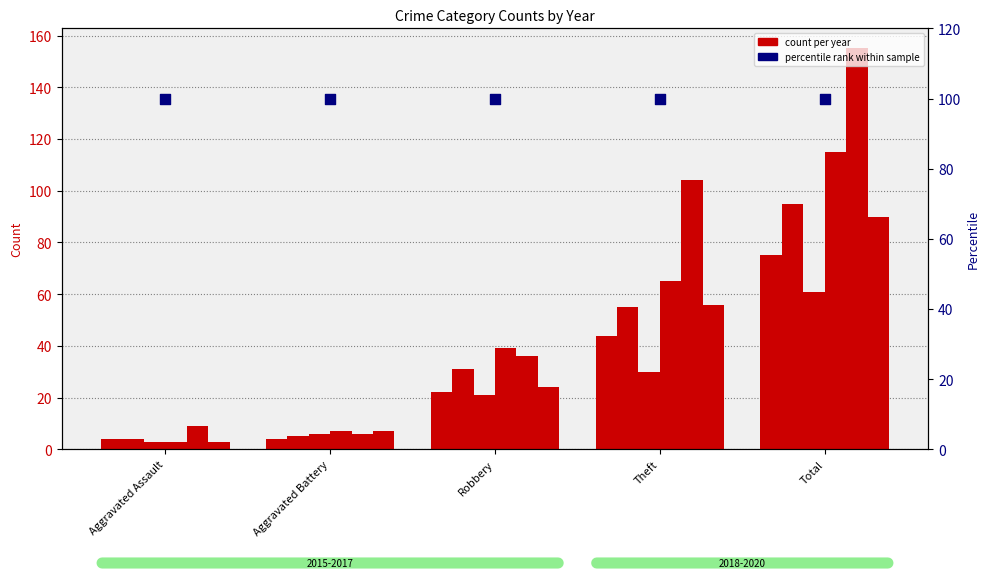

Is the value of 2017 at Aggravated Battery greater than the value of 2019 at Aggravated Battery?

No